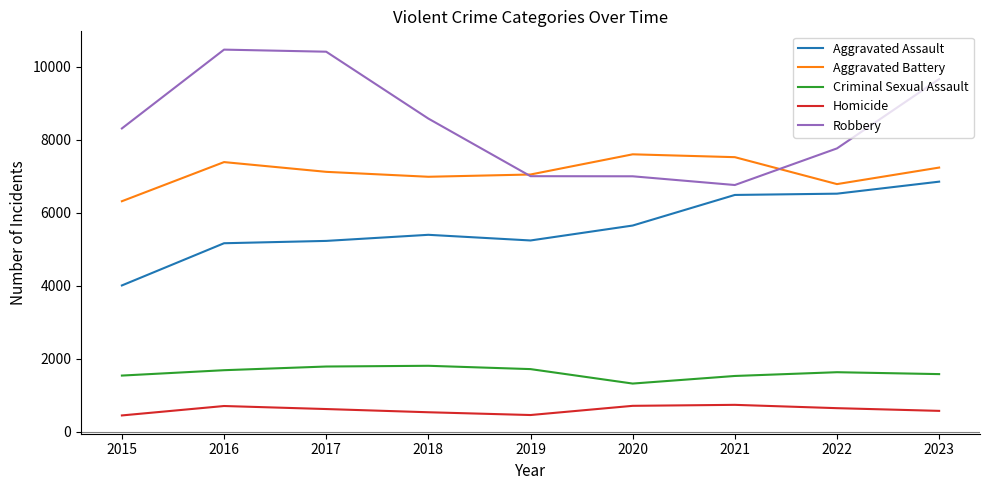

What is the smallest value displayed?

444